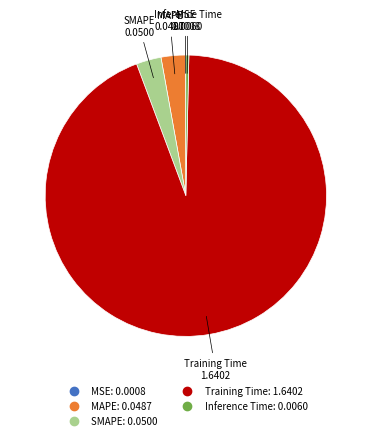

Does any single category account for the majority?

Yes